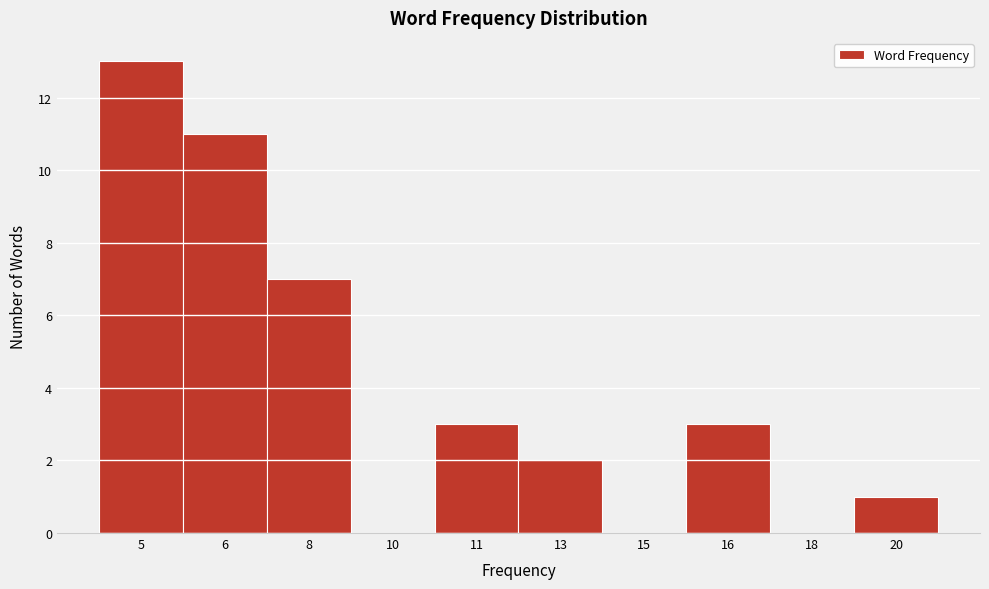

Reading left to right, list all the values displayed in this chart.

5=13	6=11	8=7	10=0	11=3	13=2	15=0	16=3	18=0	20=1